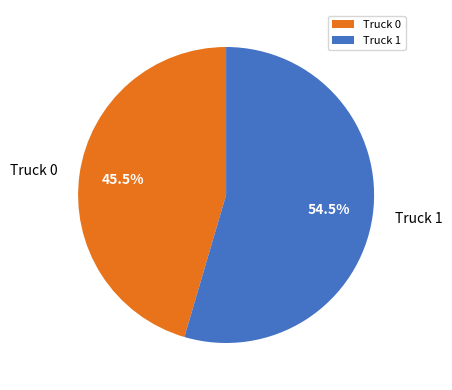

To the nearest percent, what is the difference between the largest and smallest slice percentages?

9%